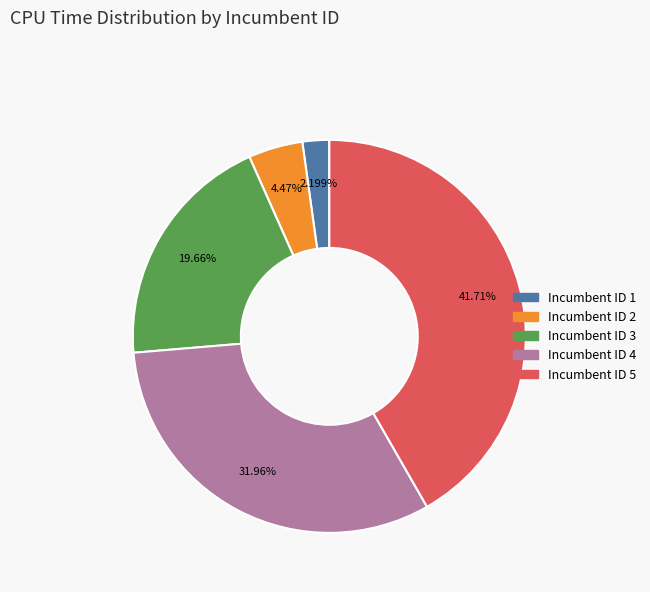

Is there a majority slice in this chart?

No